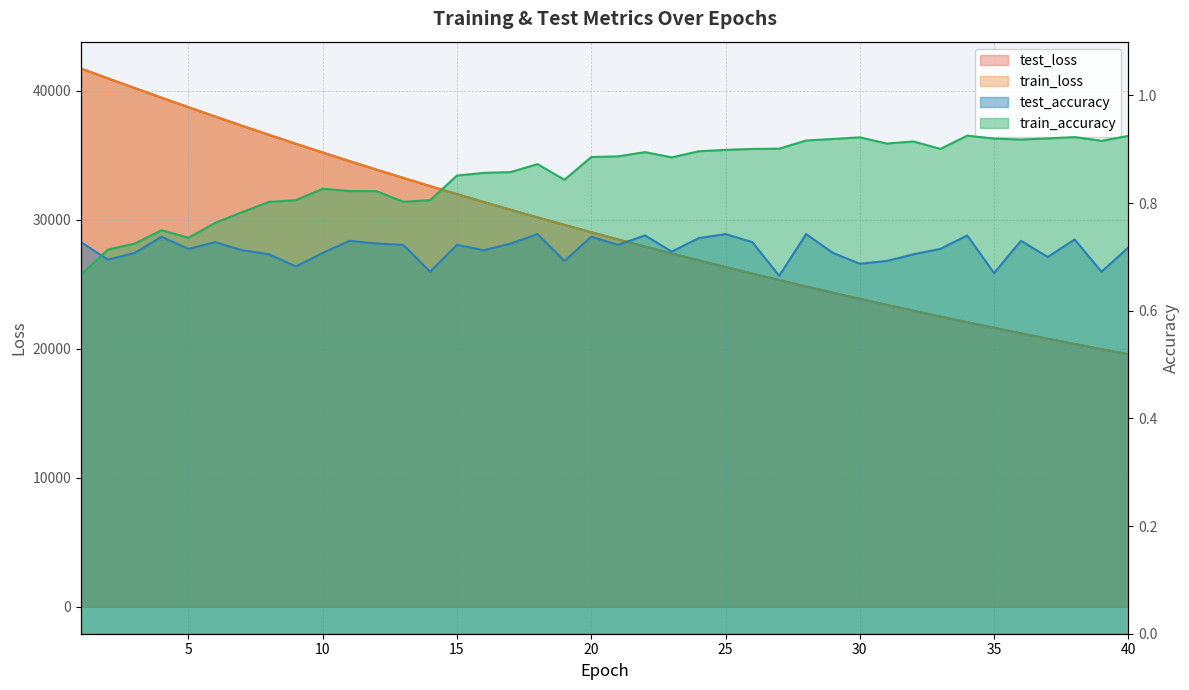

List the series in order of their peak value, lowest first.

test_accuracy, train_accuracy, train_loss, test_loss